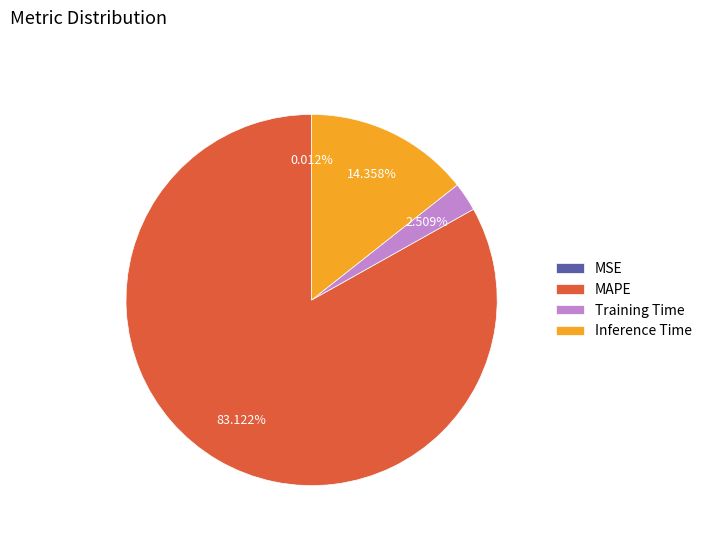

What percentage is the MAPE slice, to the nearest percent?

83%